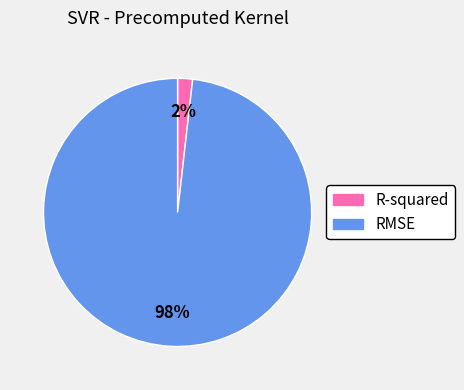

To the nearest percent, what portion does RMSE represent?

98%